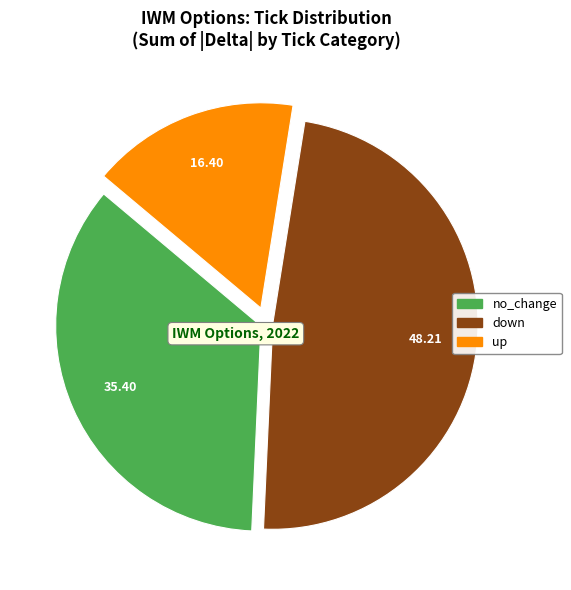

Does no_change represent more than half of the total?

No